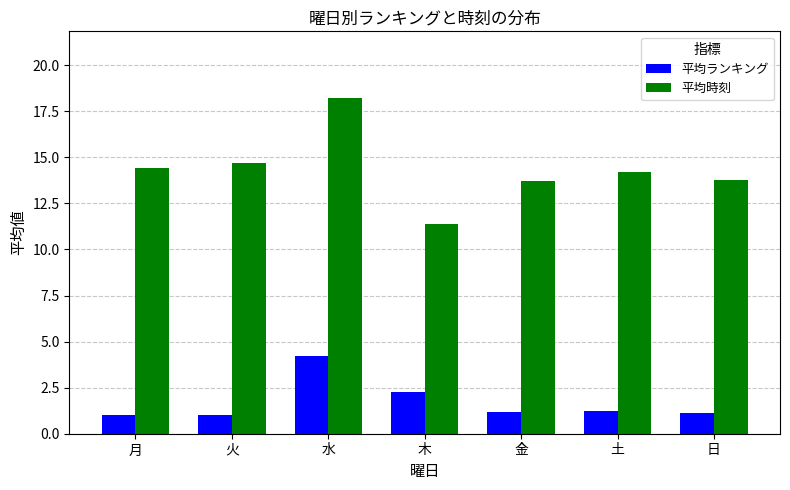

Between 水 and 土, which series saw the biggest shift?

平均時刻